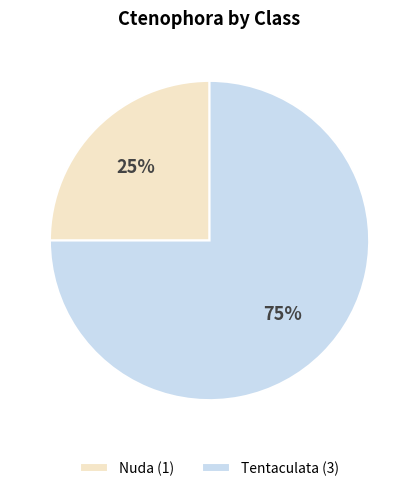

Does Nuda (1) represent more than half of the total?

No